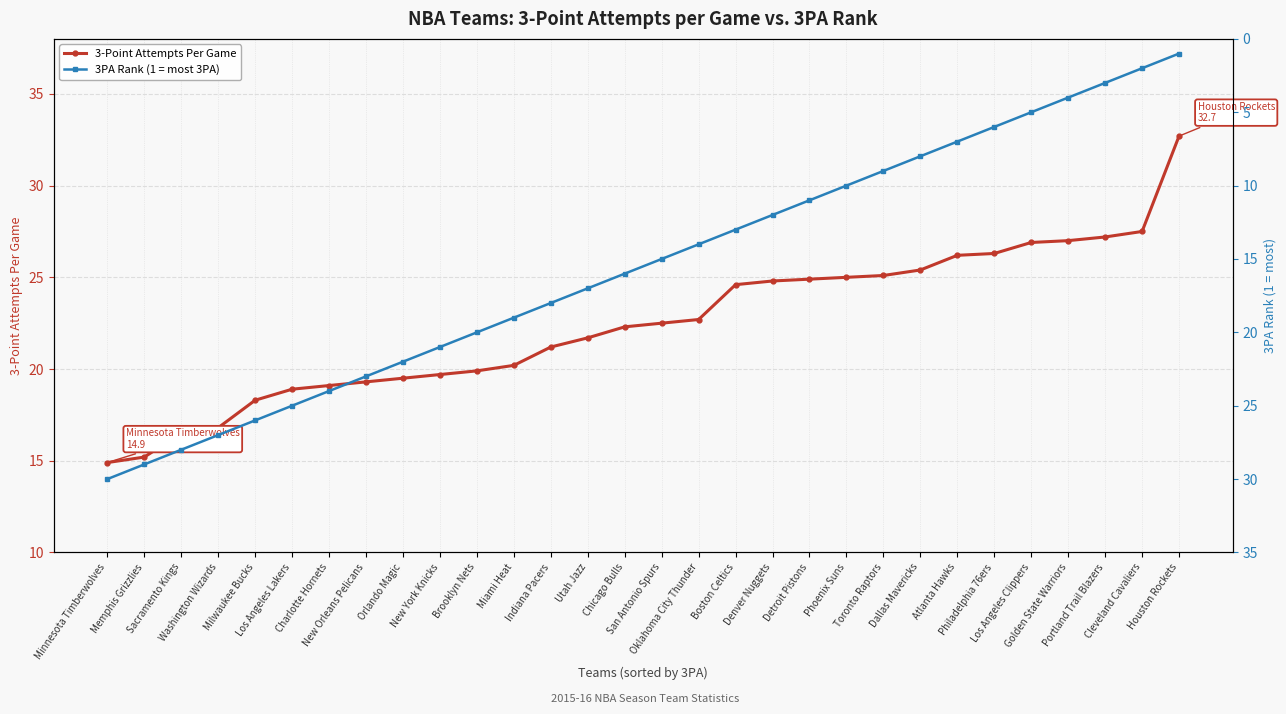

What is the difference between the highest and lowest values at Utah Jazz?

4.7